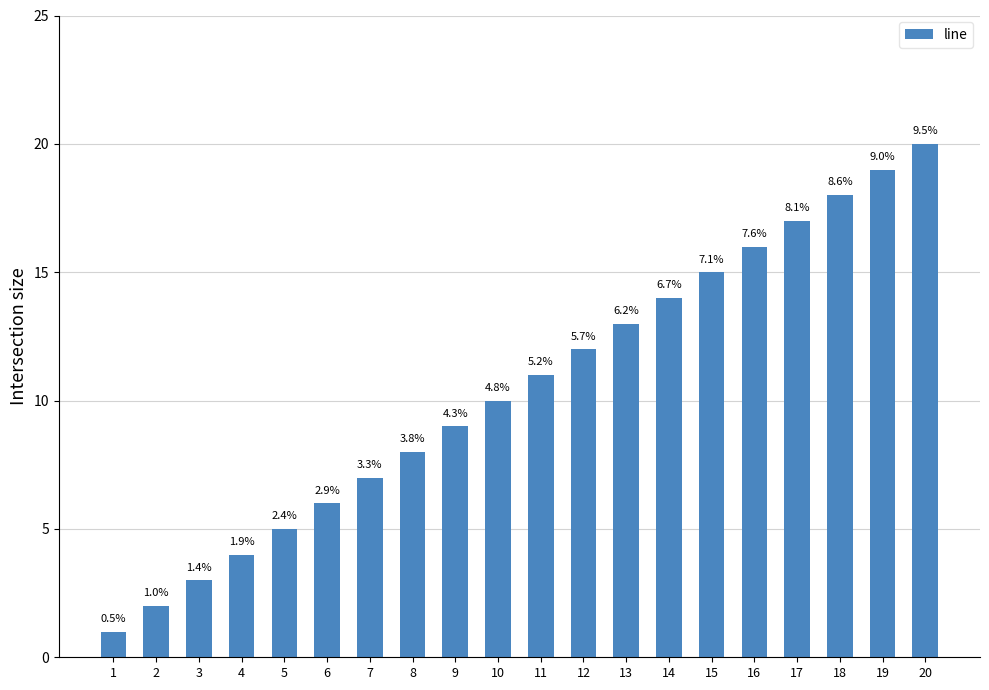

What is the smallest value displayed?

1